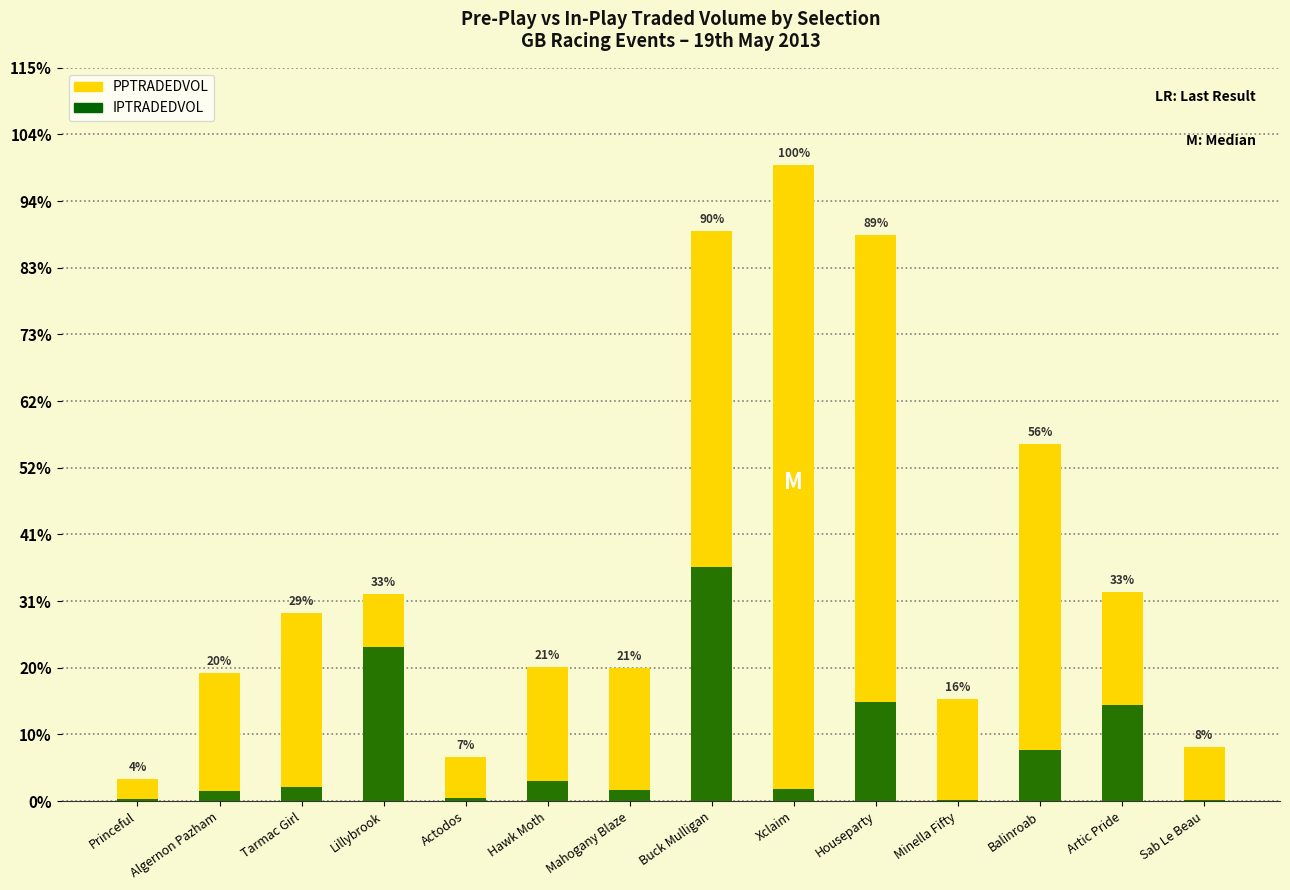

At which category is the sum across all series the highest?

Buck Mulligan